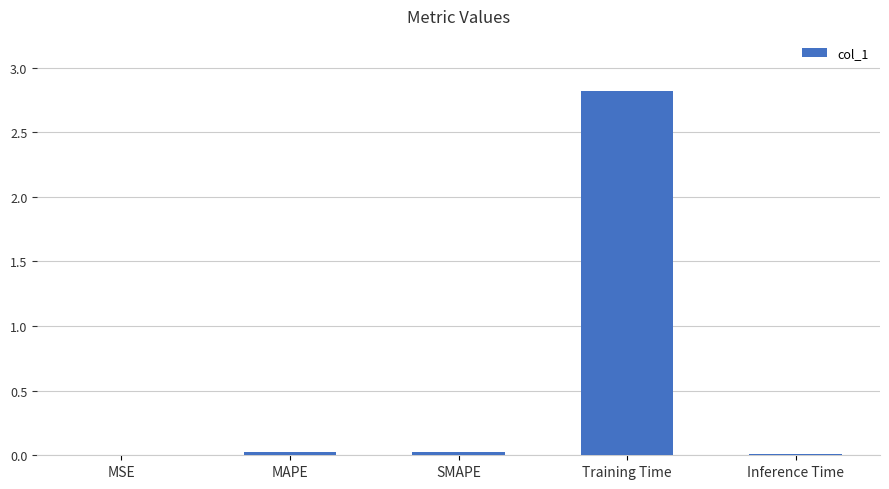

What is the change in value from MAPE to Training Time?

+2.8